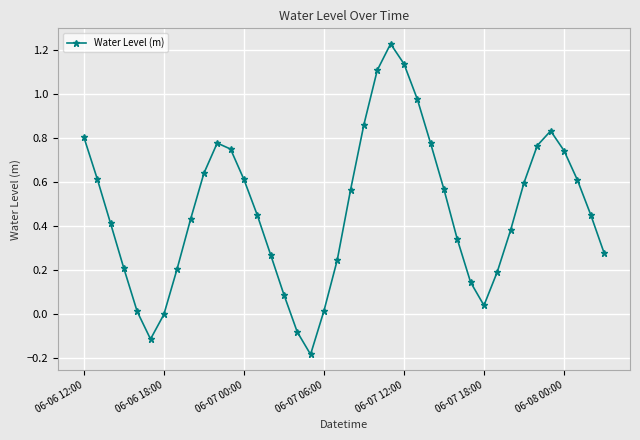

What is the sum of all values?

18.7